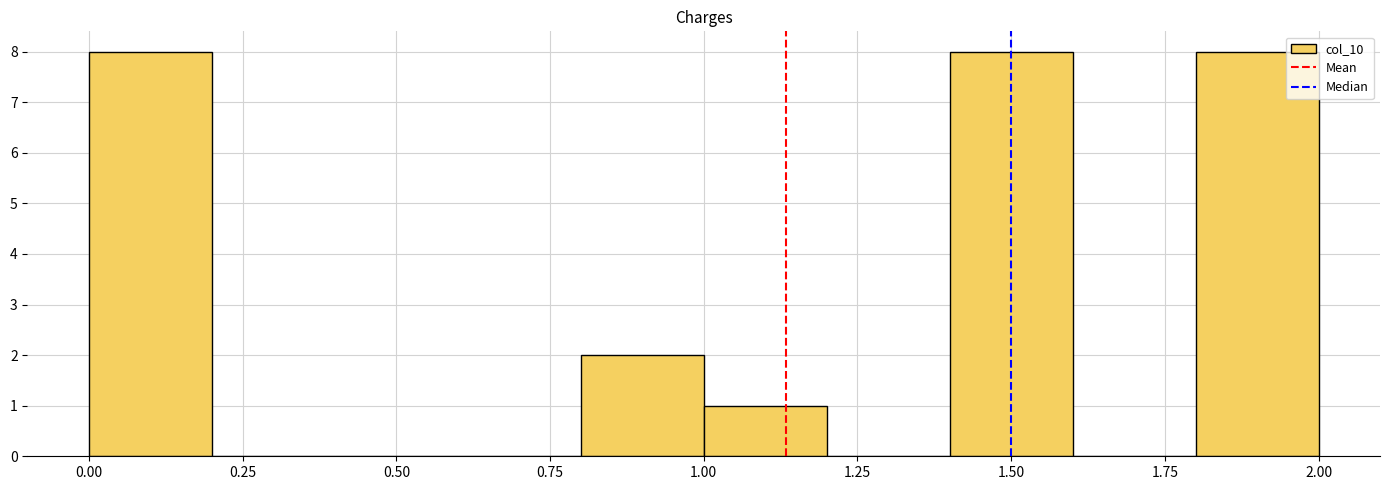

Reading left to right, list every bar in this chart as the range it spans on the x-axis followed by its height. The values are not printed on the chart, so give them approximately, as read against the axis.

0.0 to 0.2: 8
0.2 to 0.4: 0
0.4 to 0.6: 0
0.6 to 0.8: 0
0.8 to 1.0: 2
1.0 to 1.2: 1
1.2 to 1.4: 0
1.4 to 1.6: 8
1.6 to 1.8: 0
1.8 to 2.0: 8